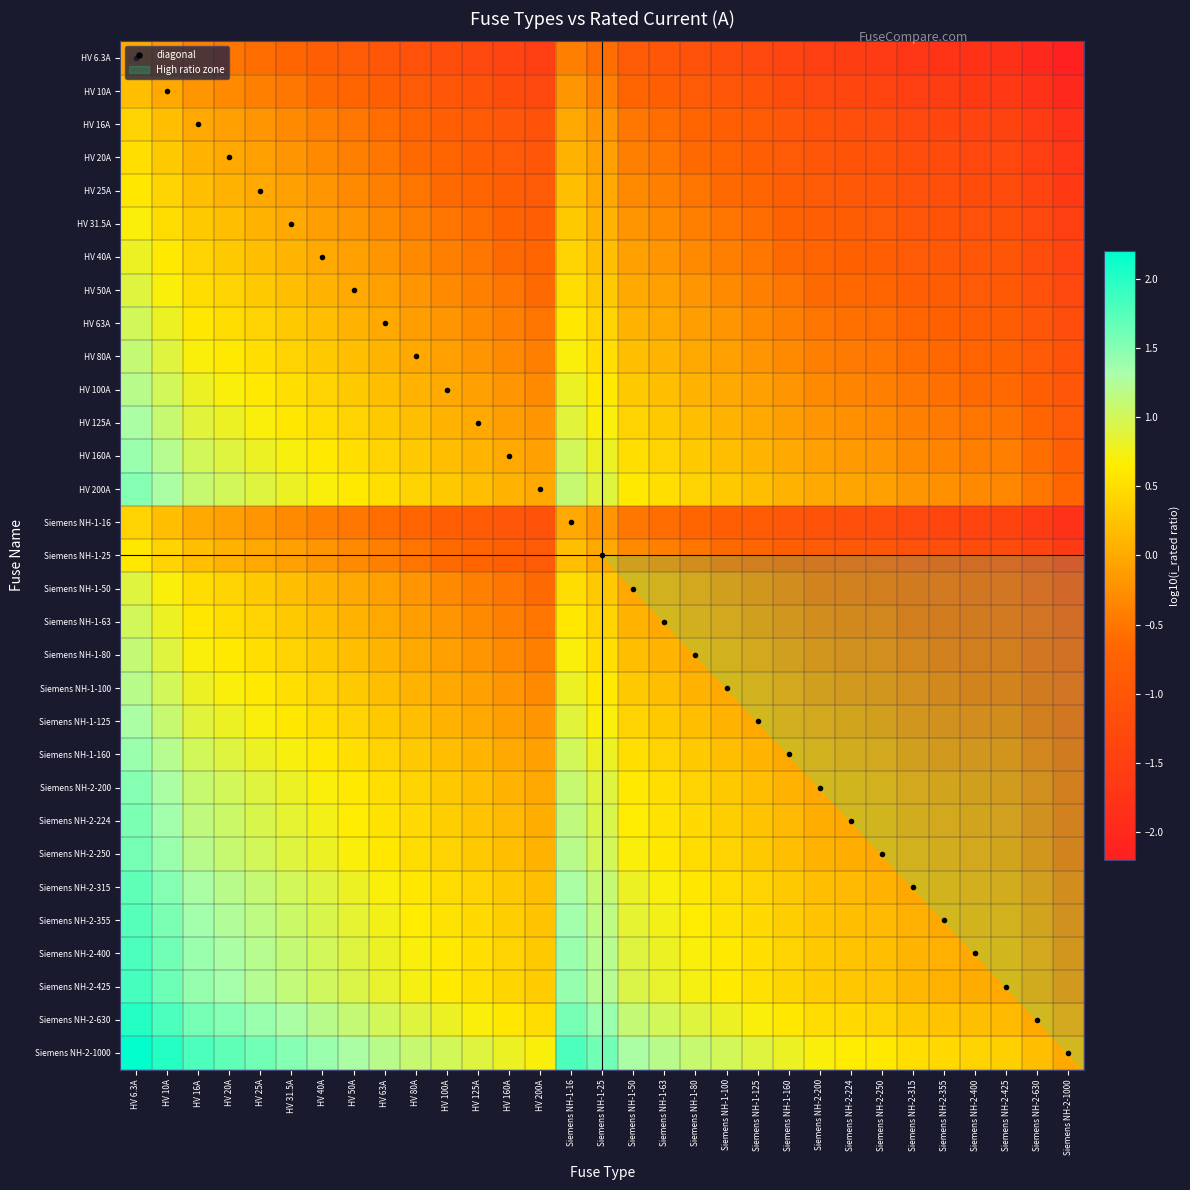

At how many categories does at least one series exceed 0?

31